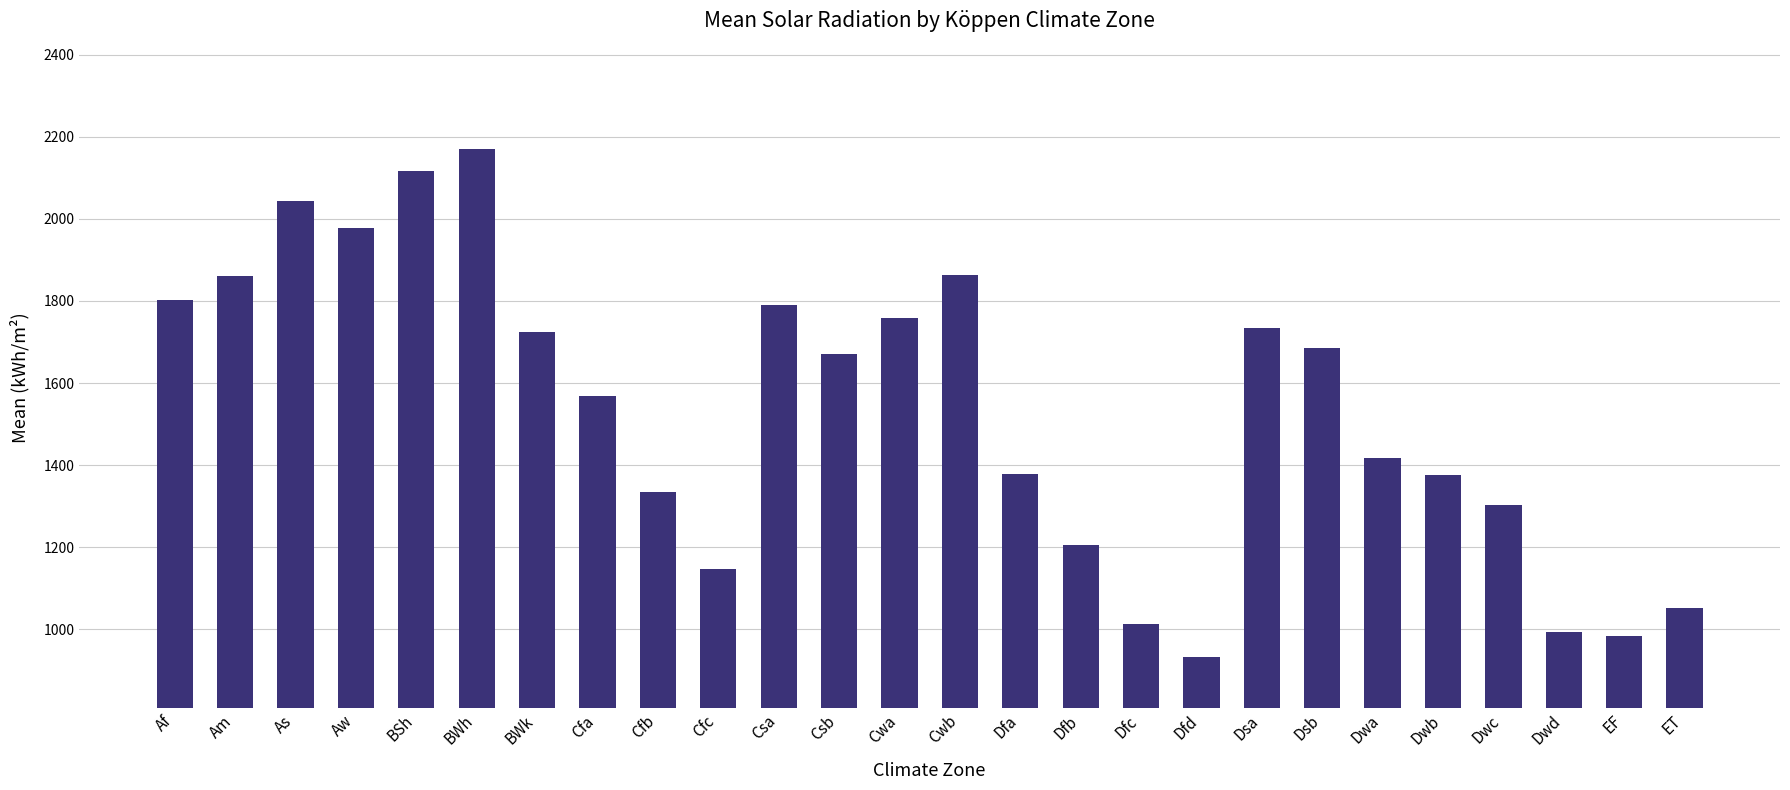

What is the sum of all values?

39895.4